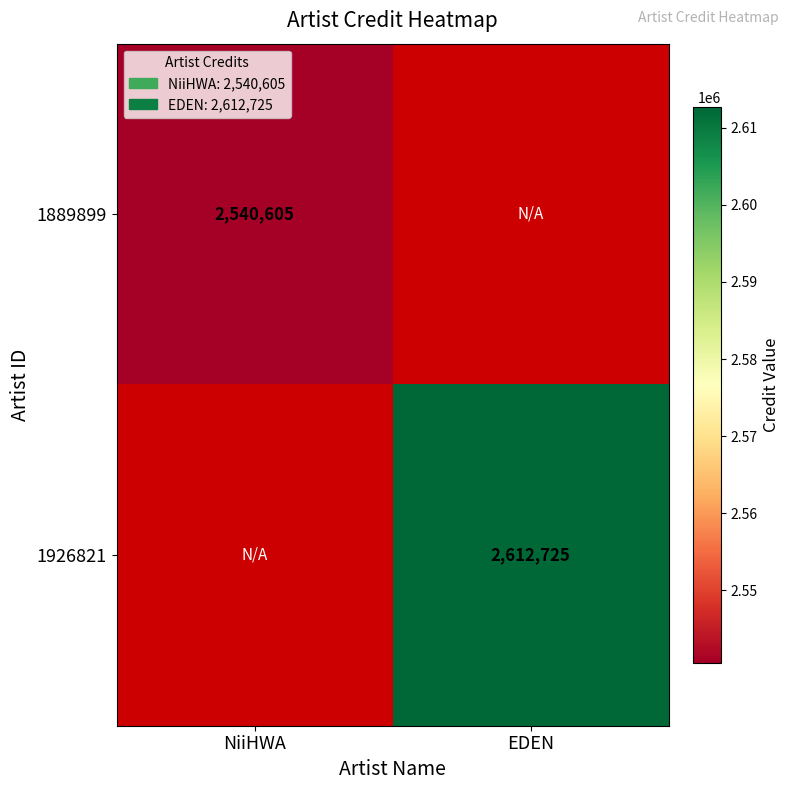

What is the lowest value of the 1889899 series?

2540605.0